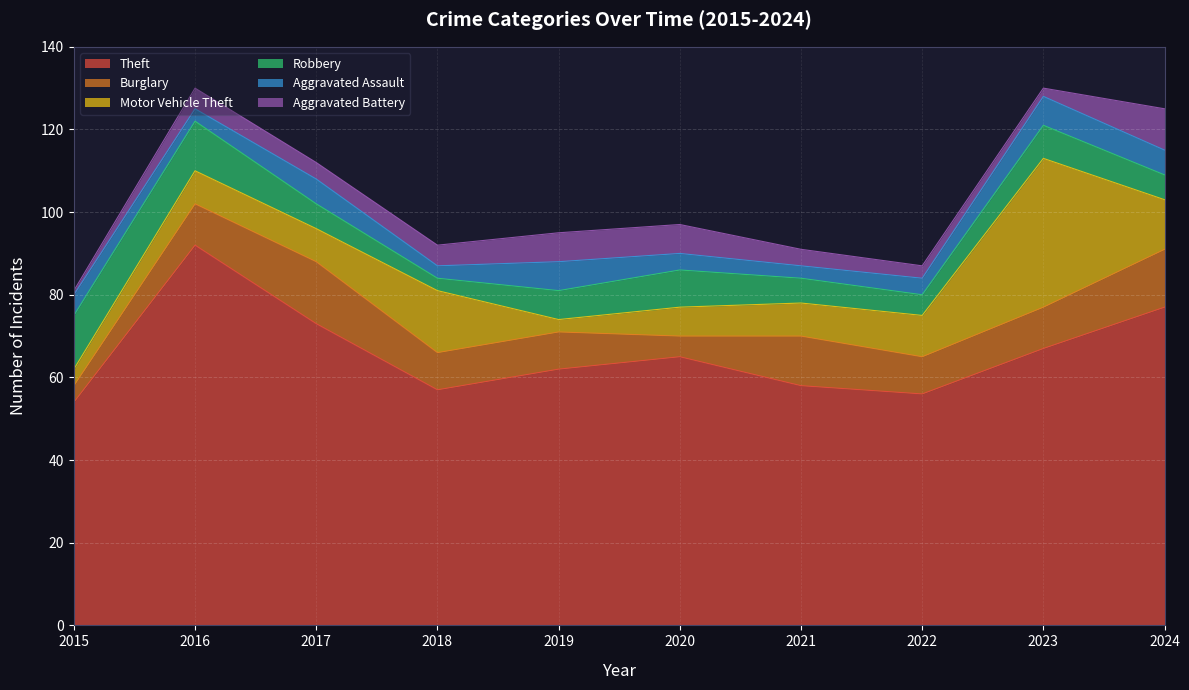

Between which two adjacent categories do Motor Vehicle Theft and Aggravated Assault first intersect?

2015 and 2016